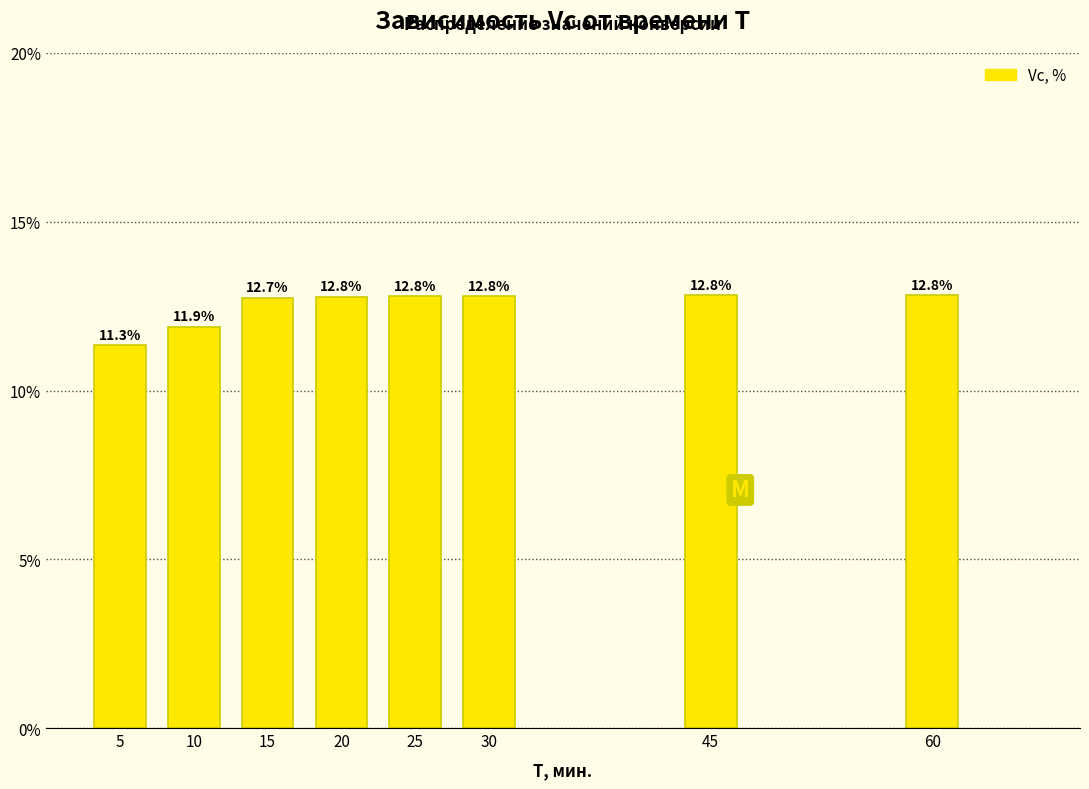

Reading left to right, transcribe all the data shown in this chart.

11.3	11.9	12.7	12.8	12.8	12.8	12.8	12.8